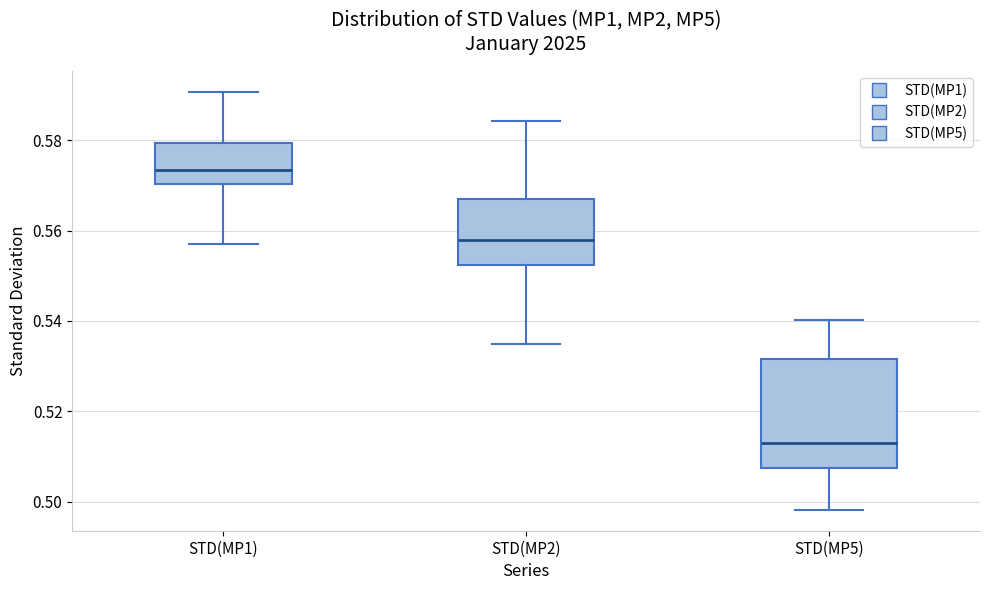

Reading left to right, transcribe this box plot: for each box, give where its median line is, the range the box spans, and where its two whiskers end, as read against the y-axis. The values are not printed on the chart, so give them approximately, as read against the axis.

STD(MP1): median 0.574, box 0.570 to 0.580, whiskers 0.558 to 0.590
STD(MP2): median 0.558, box 0.552 to 0.566, whiskers 0.534 to 0.584
STD(MP5): median 0.514, box 0.508 to 0.532, whiskers 0.498 to 0.540